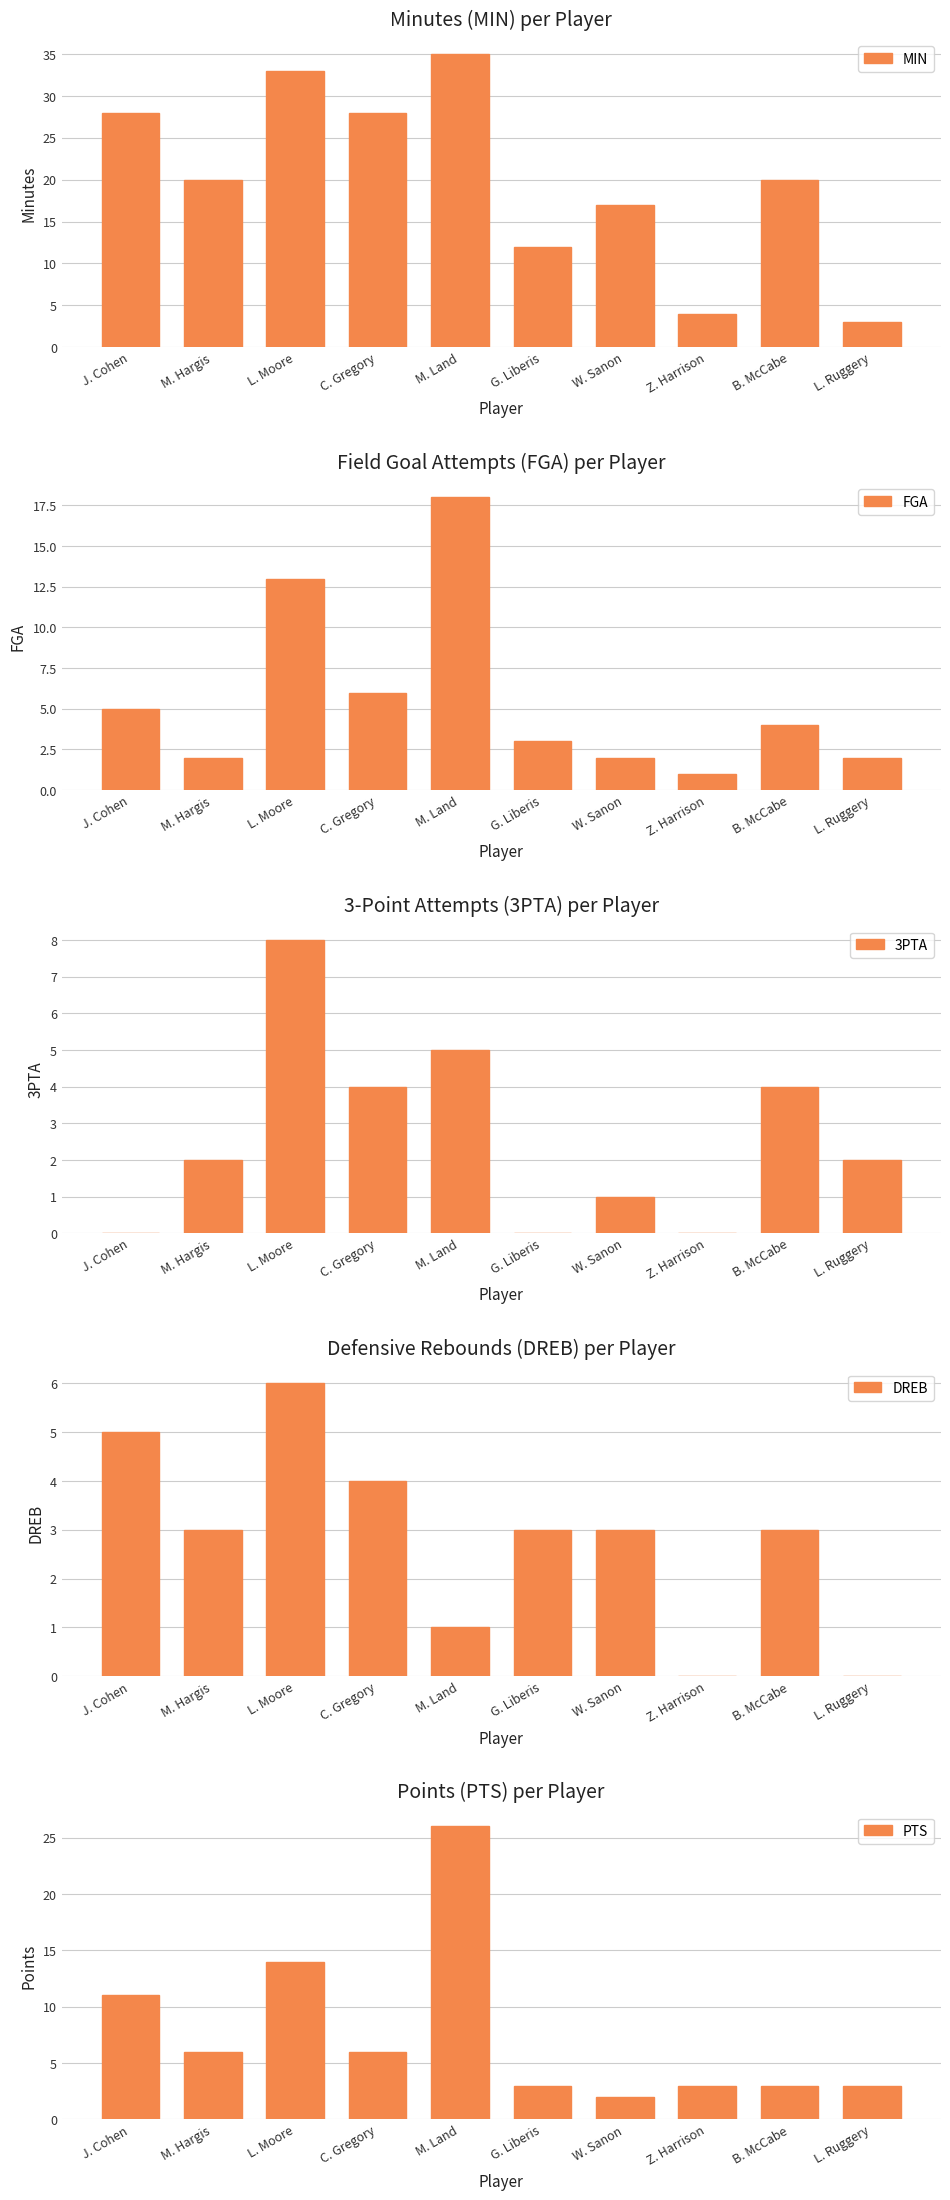

What is the highest value of the DREB series?

6